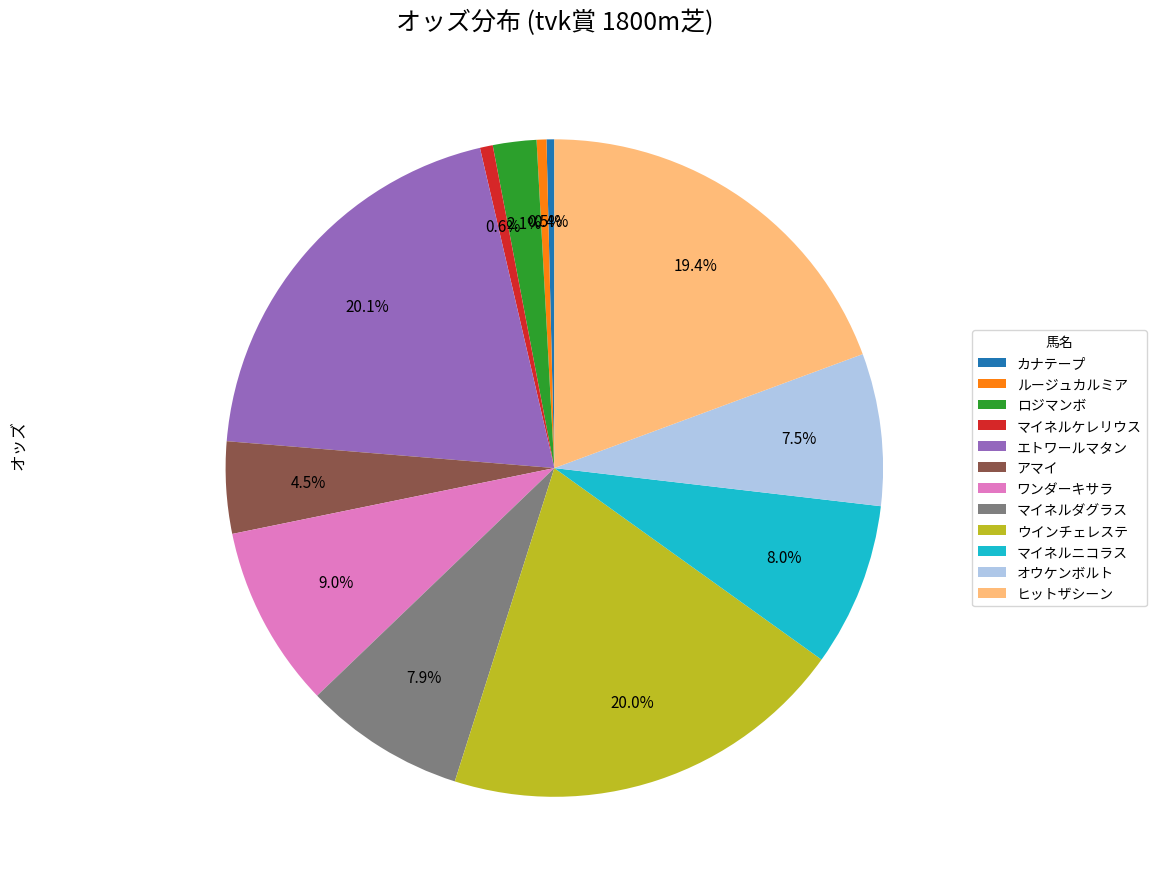

Is there a majority slice in this chart?

No